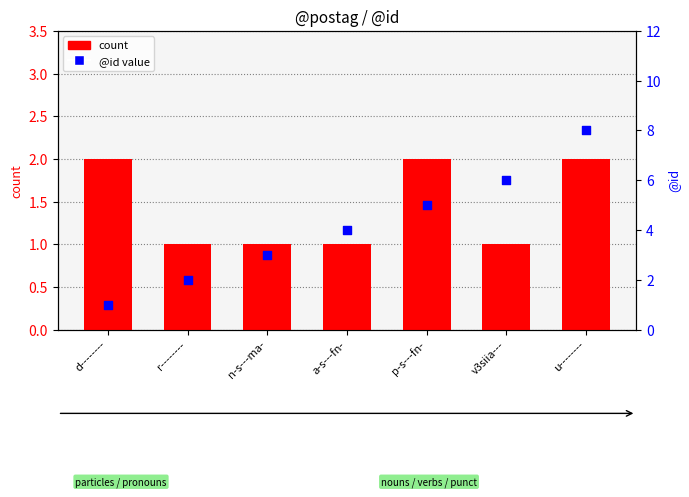

What are all the series names shown in the legend?

count, @id value